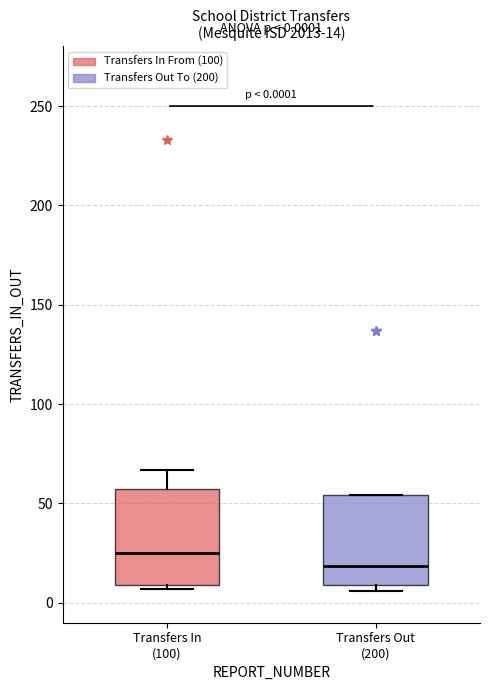

Which box's median line is the lowest?

Transfers Out (200)